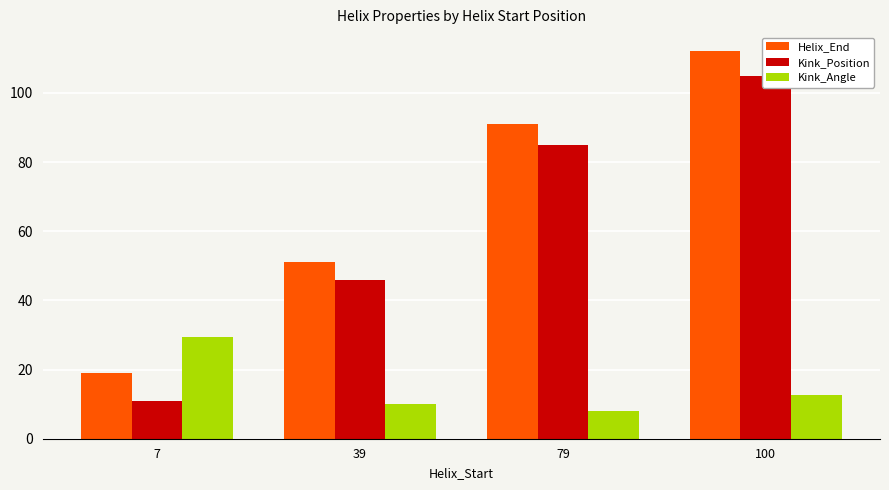

The value of Helix_End at 39 is 31.8. True or false?

False